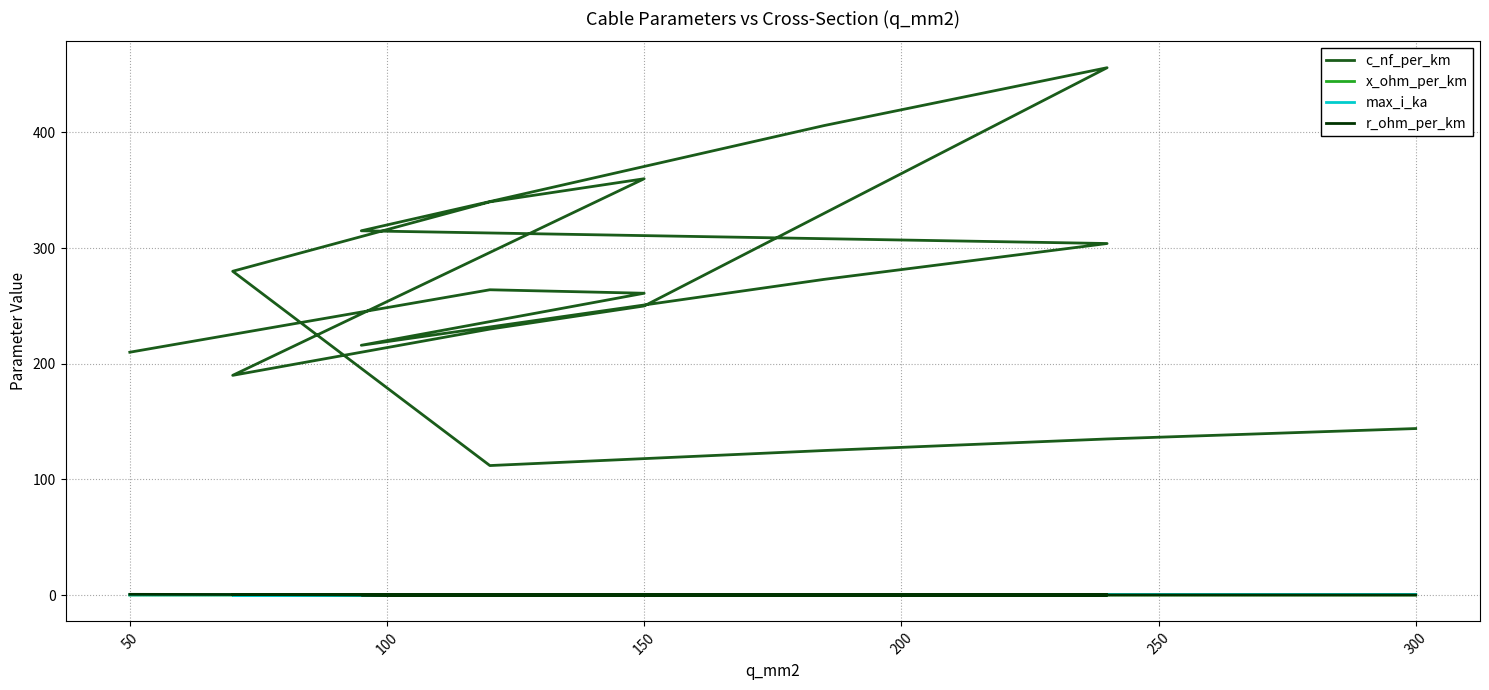

True or false: r_ohm_per_km has a value of 0.6 at 50.

True